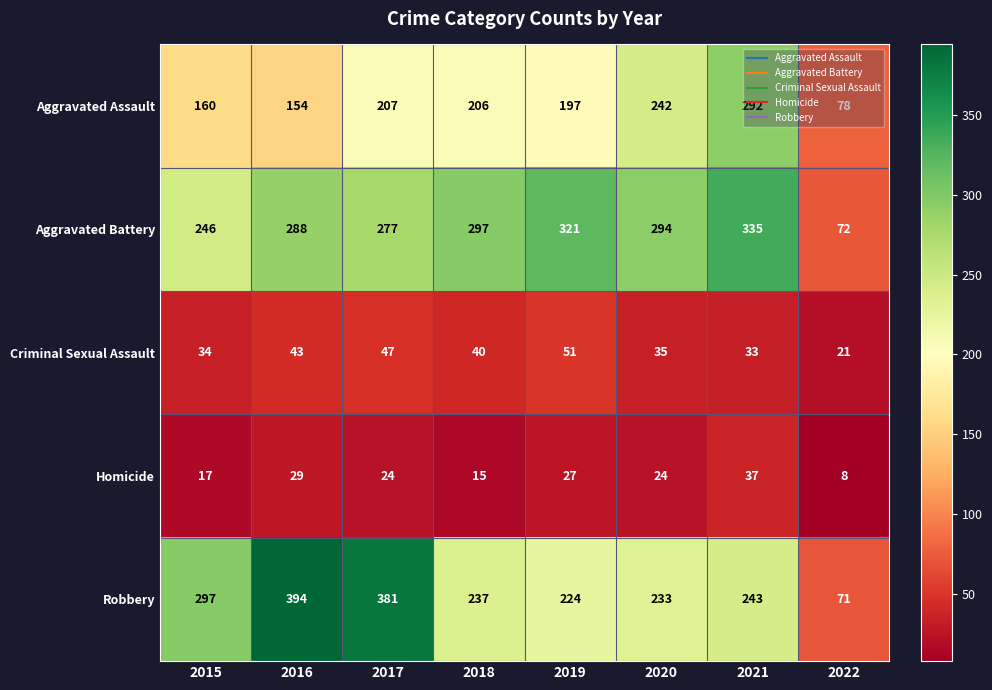

At which category is the sum across all series the highest?

2021